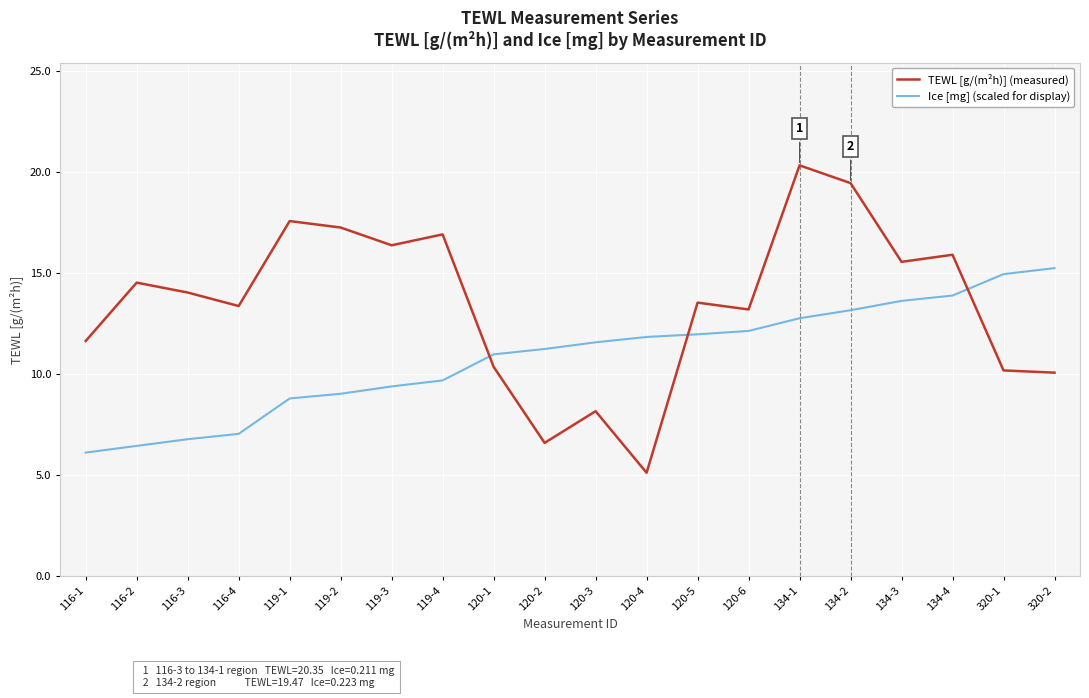

What is the difference between the highest and lowest values at 134-2?

6.3